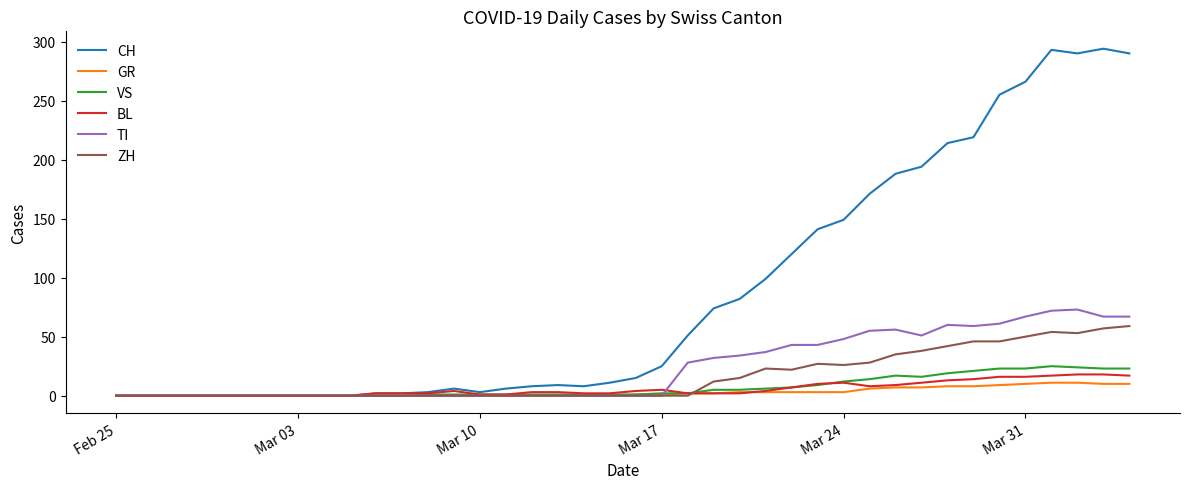

Which series has the widest spread of values?

CH